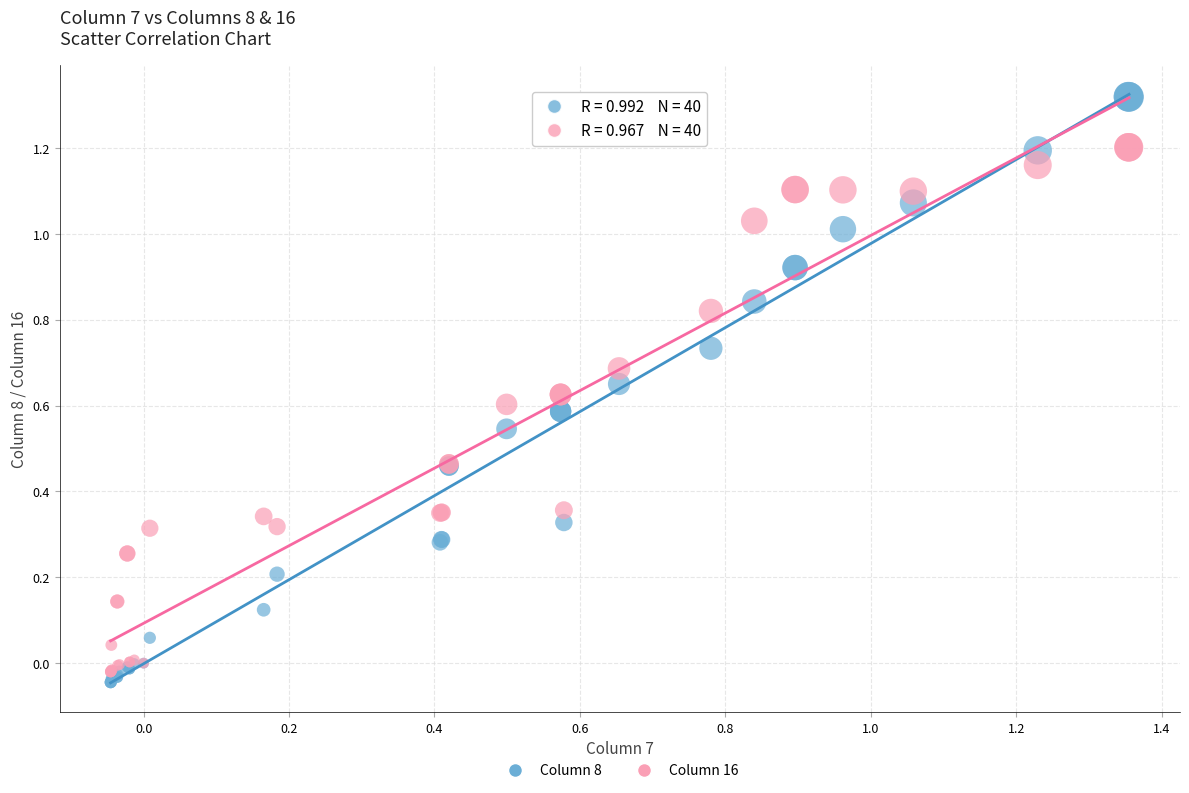

Which series reaches the minimum Y coordinate?

Column 8